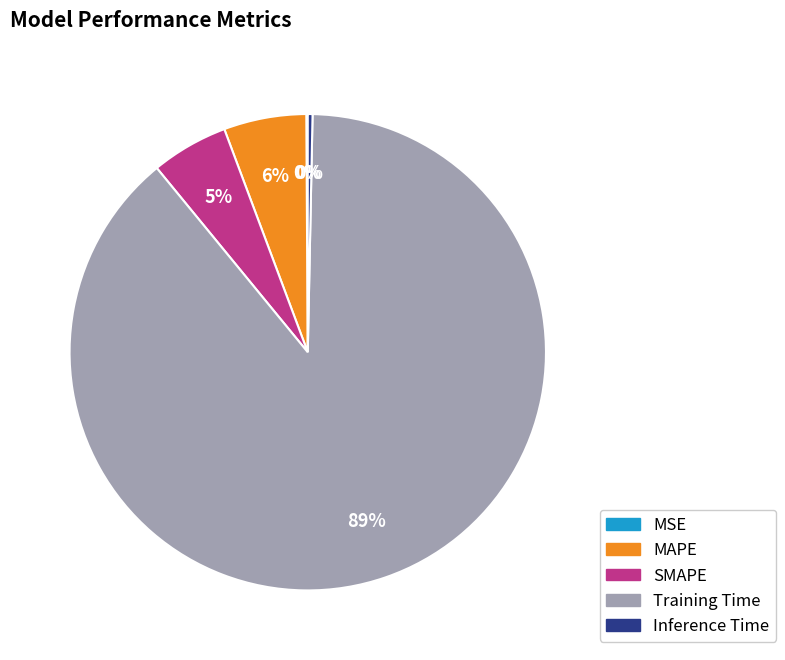

Which slice is the largest?

Training Time